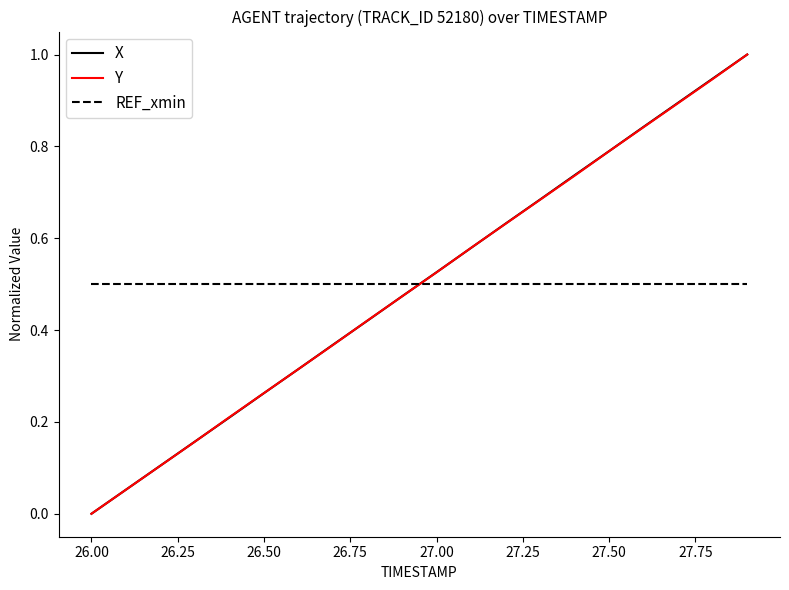

True or false: X has more than 2 points higher than both neighbors.

False